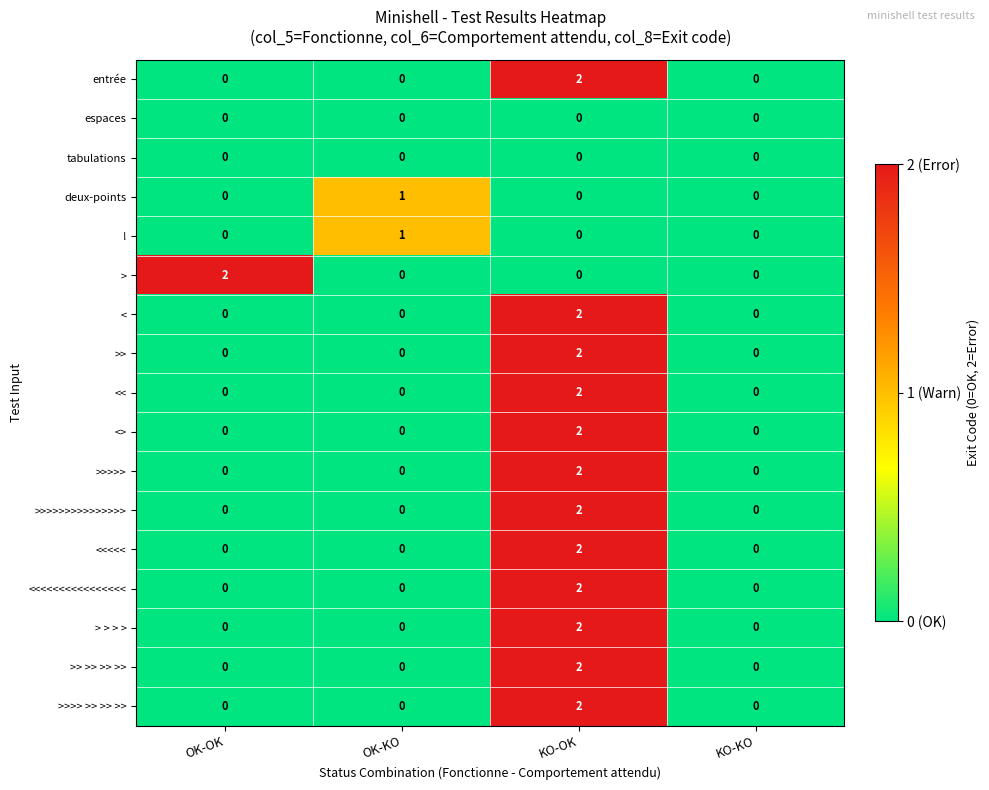

What is the spread (max minus min) of values at OK-OK?

2